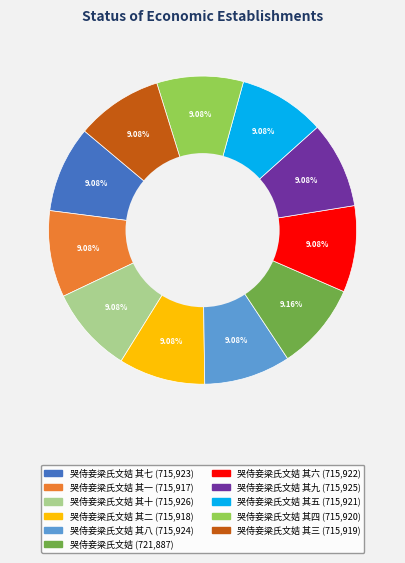

Is there any slice that represents more than half of the pie?

No